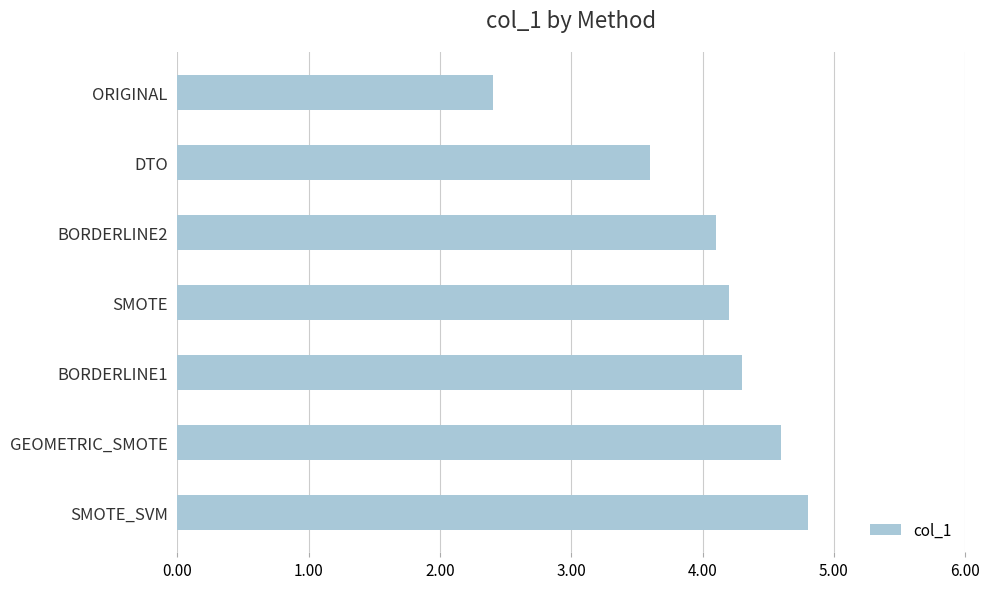

List the labels in order of value, smallest first.

ORIGINAL, DTO, BORDERLINE2, SMOTE, BORDERLINE1, GEOMETRIC_SMOTE, SMOTE_SVM